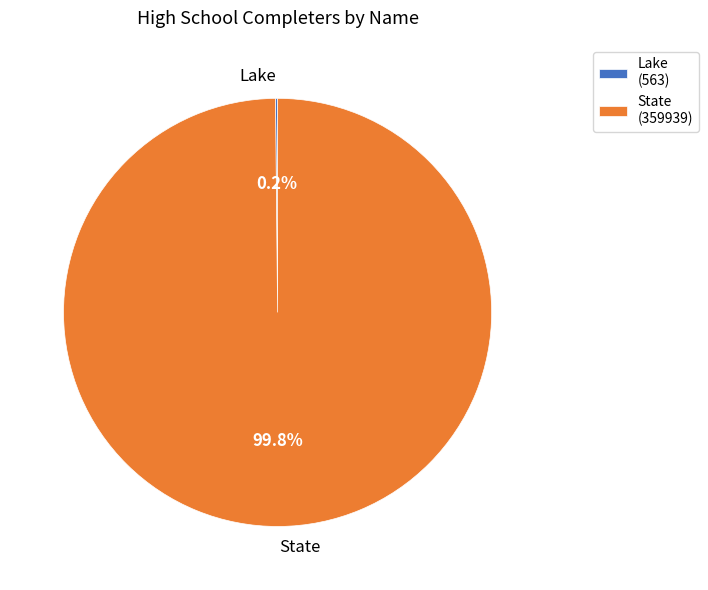

What percentage is NOT represented by State?

0.2%